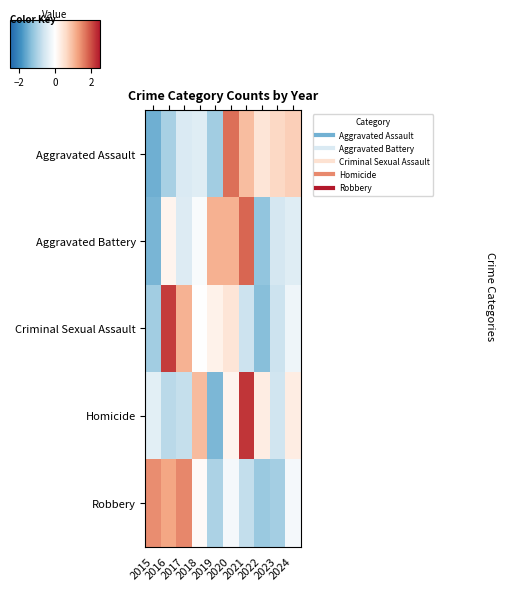

Reading left to right, list all the values displayed in this chart.

Aggravated Assault: 2015=-1.5	2016=-1.0	2017=-0.5	2018=-0.4	2019=-1.1	2020=1.7	2021=1.0	2022=0.4	2023=0.6	2024=0.7
Aggravated Battery: 2015=-1.4	2016=0.2	2017=-0.5	2018=-0.1	2019=1.1	2020=1.1	2021=1.8	2022=-1.2	2023=-0.6	2024=-0.4
Criminal Sexual Assault: 2015=-1.1	2016=2.2	2017=1.1	2018=0.0	2019=0.2	2020=0.4	2021=-0.7	2022=-1.3	2023=-0.7	2024=-0.2
Homicide: 2015=-0.4	2016=-0.8	2017=-0.7	2018=1.0	2019=-1.4	2020=0.2	2021=2.2	2022=0.3	2023=-0.6	2024=0.3
Robbery: 2015=1.5	2016=1.2	2017=1.5	2018=0.1	2019=-1.0	2020=-0.2	2021=-0.8	2022=-1.2	2023=-1.1	2024=-0.2